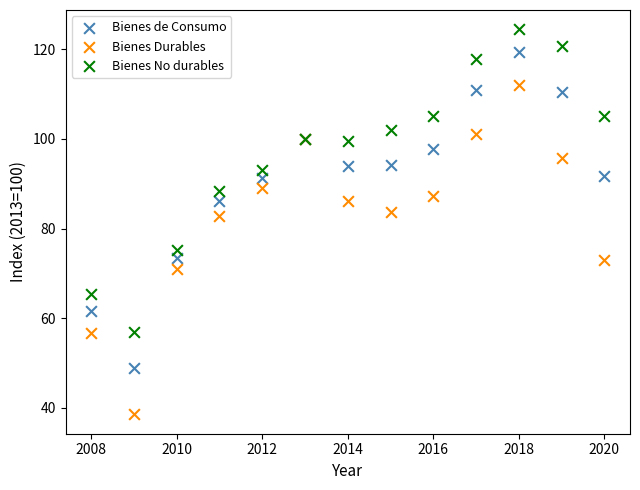

Which series contains the highest Y value?

Bienes No durables